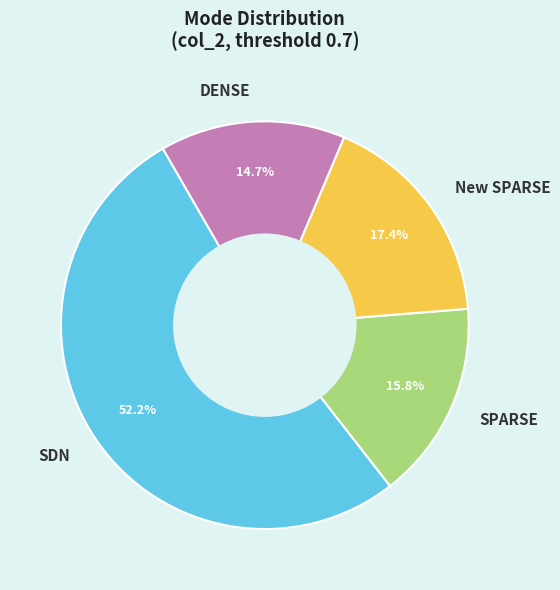

Which category has the biggest portion of the pie?

SDN